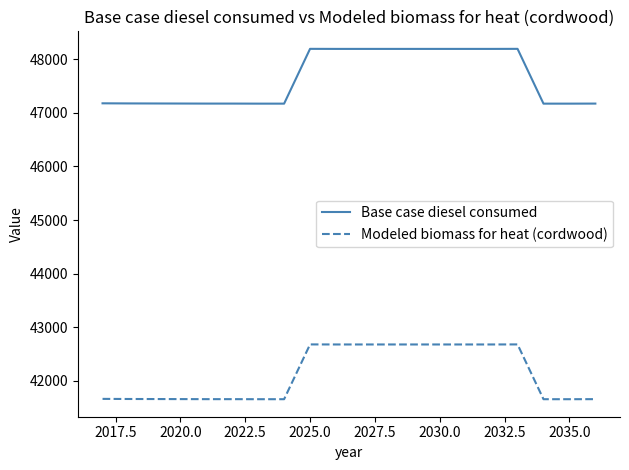

How many values in the Modeled biomass for heat (cordwood) series exceed 41664?

10